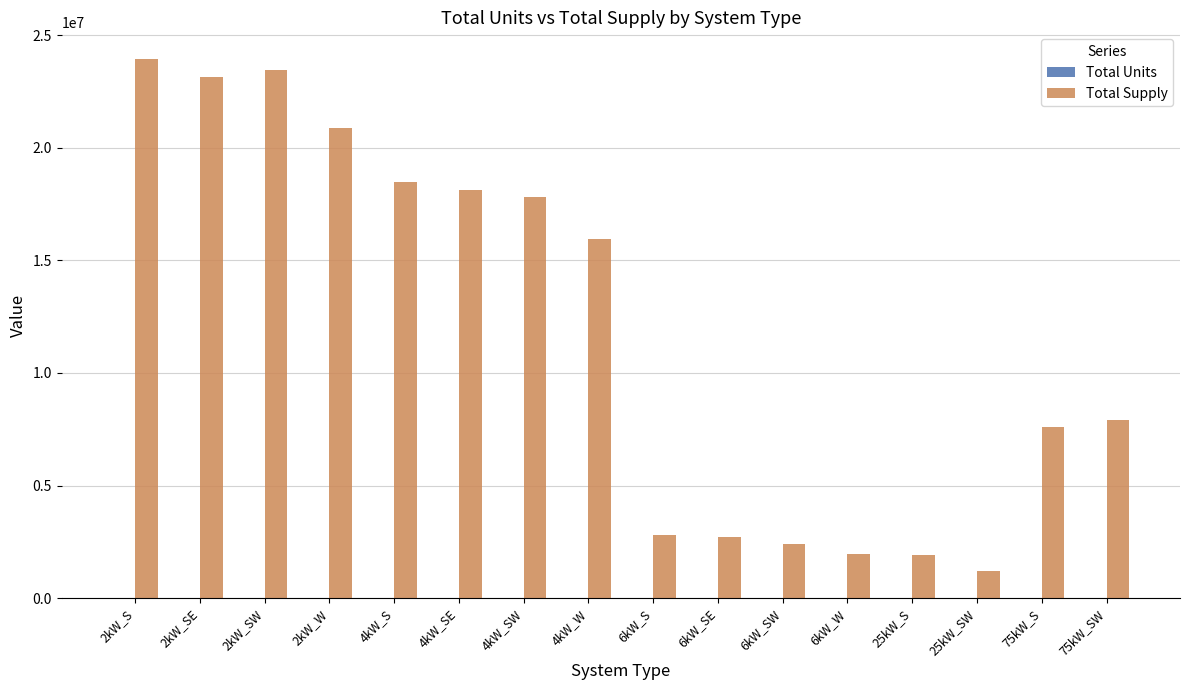

What is the greatest value displayed?

23940169.8